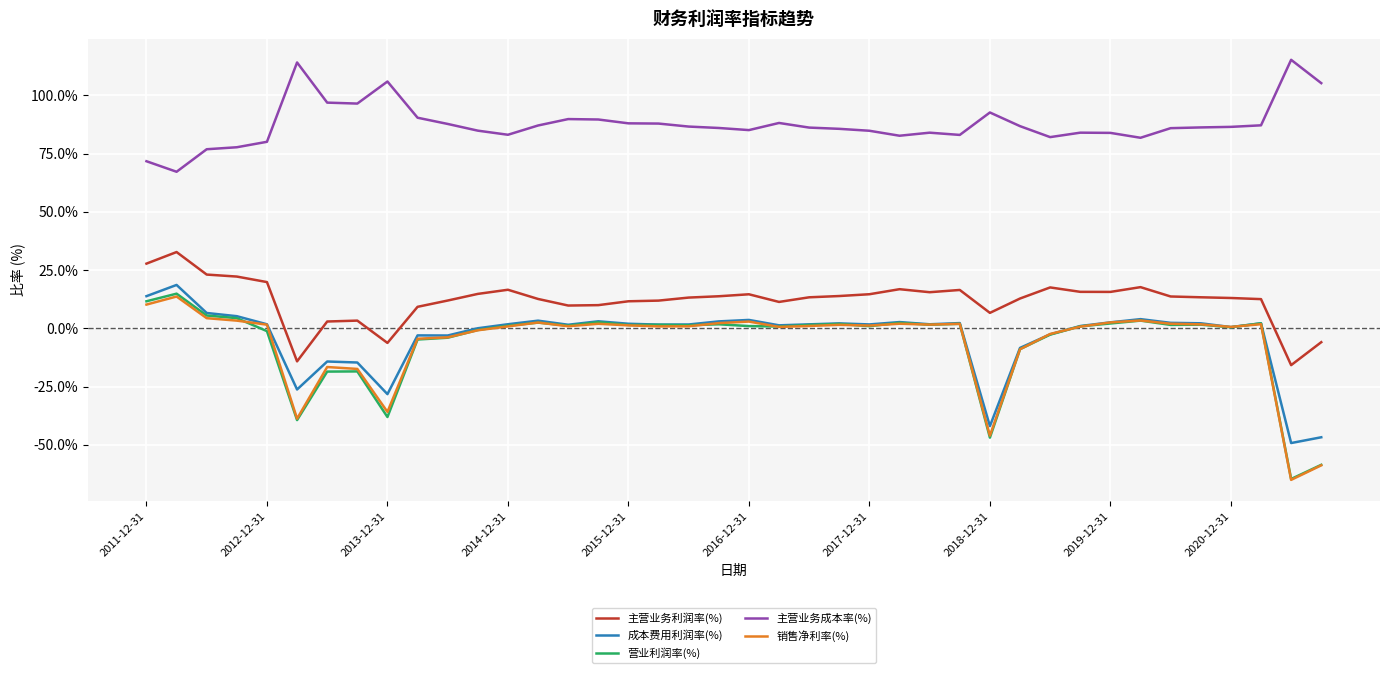

In 营业利润率(%), how many points are lower than both neighbors (excluding endpoints)?

12